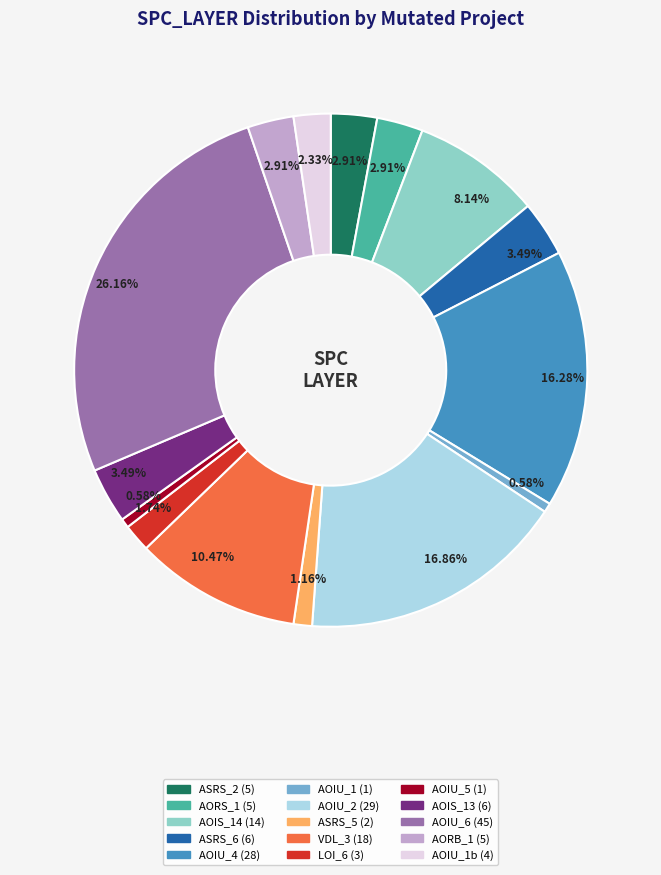

How many segments does this pie chart have?

15